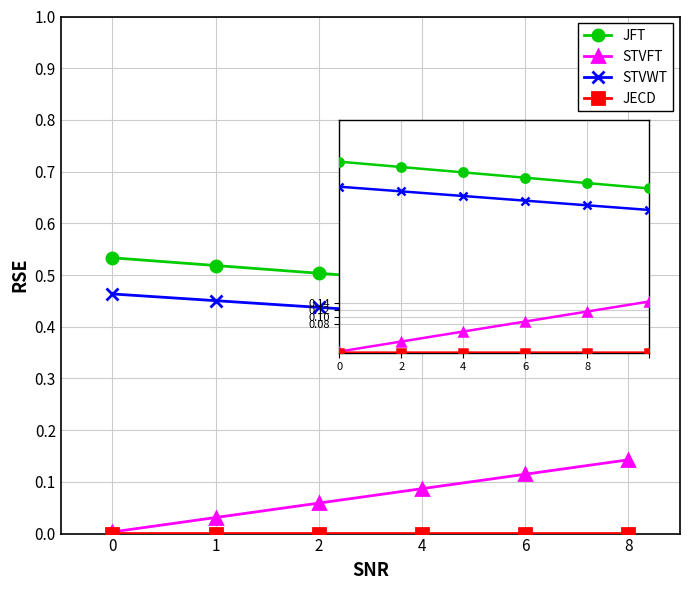

What is the sum of the STVWT values at 2 and 6?

0.8